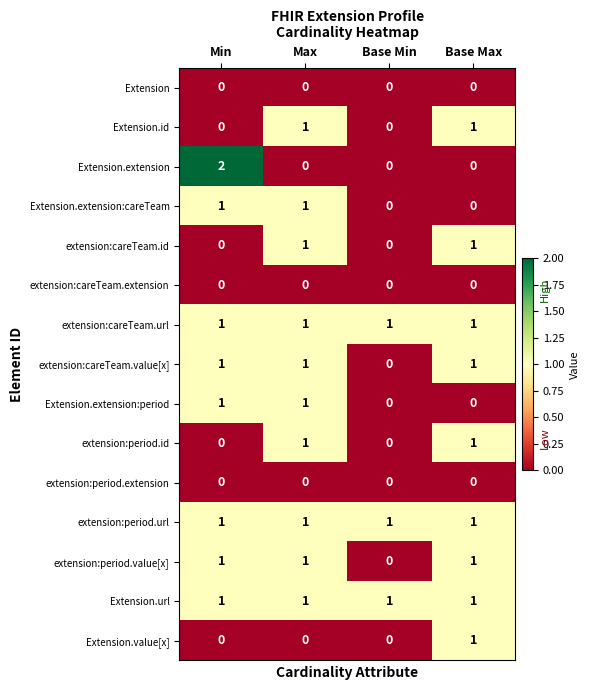

Is it true that Extension.extension:period equals 1 at Min?

True